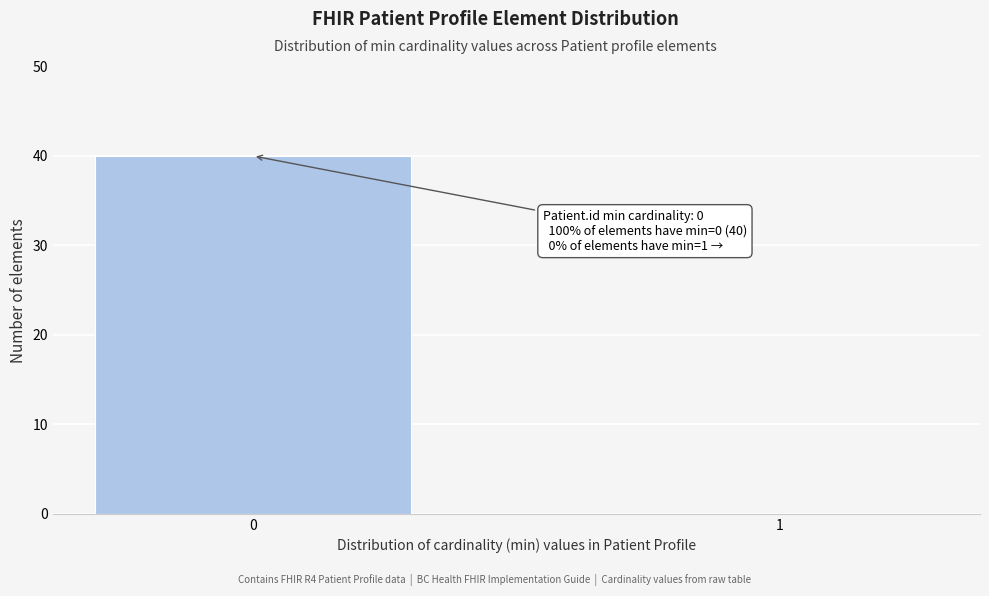

Reading left to right, what are all the values shown in this chart?

0=40	1=0